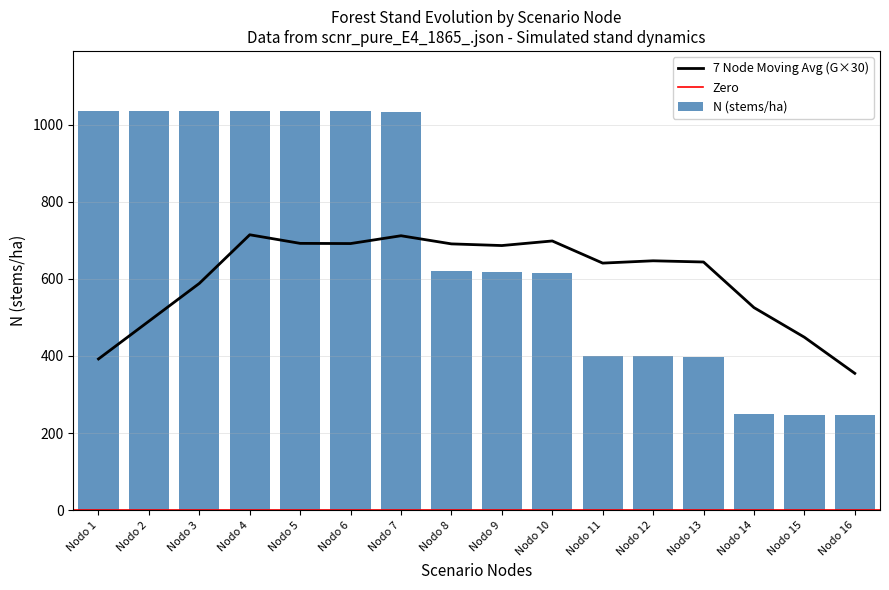

What is the difference between the maximum and minimum values in the dg series?

17.0